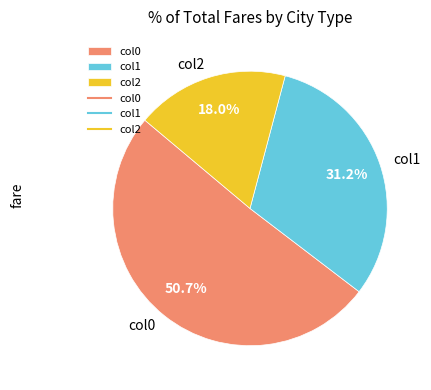

How many slices are in this pie chart?

3